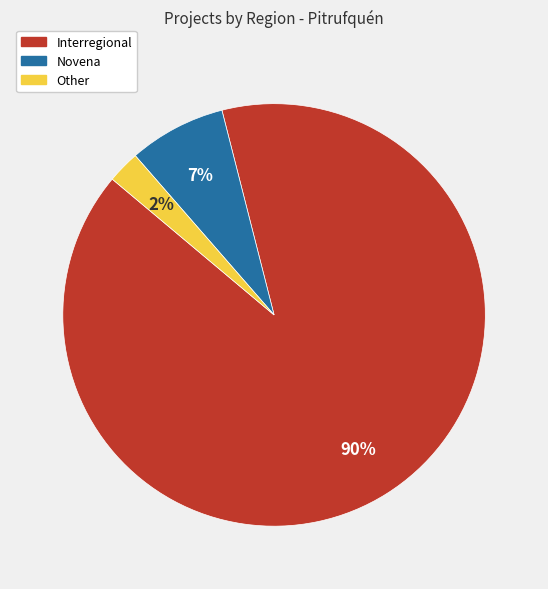

True or false: Interregional accounts for 80% of the total.

False